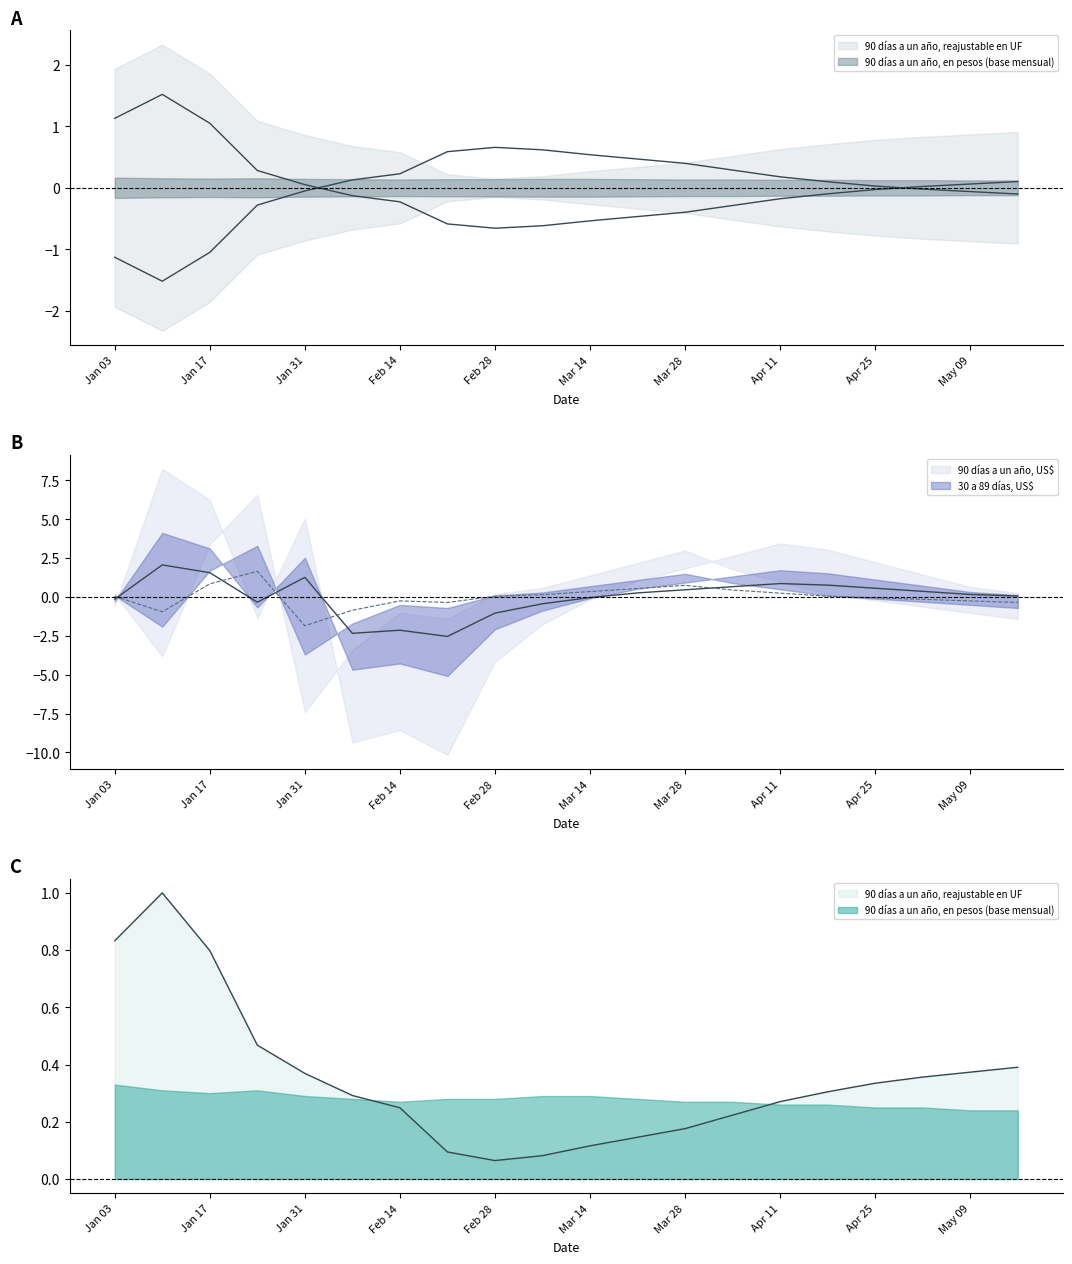

Which series changed the most between 17-01-2017 and 02-05-2017?

90 días a un año, US$